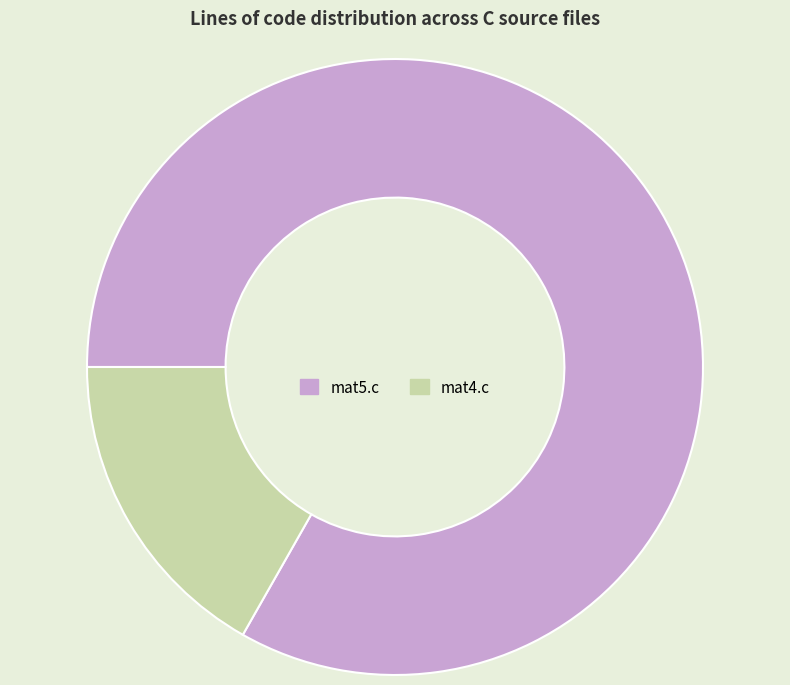

Does mat5.c represent more than half of the total?

Yes